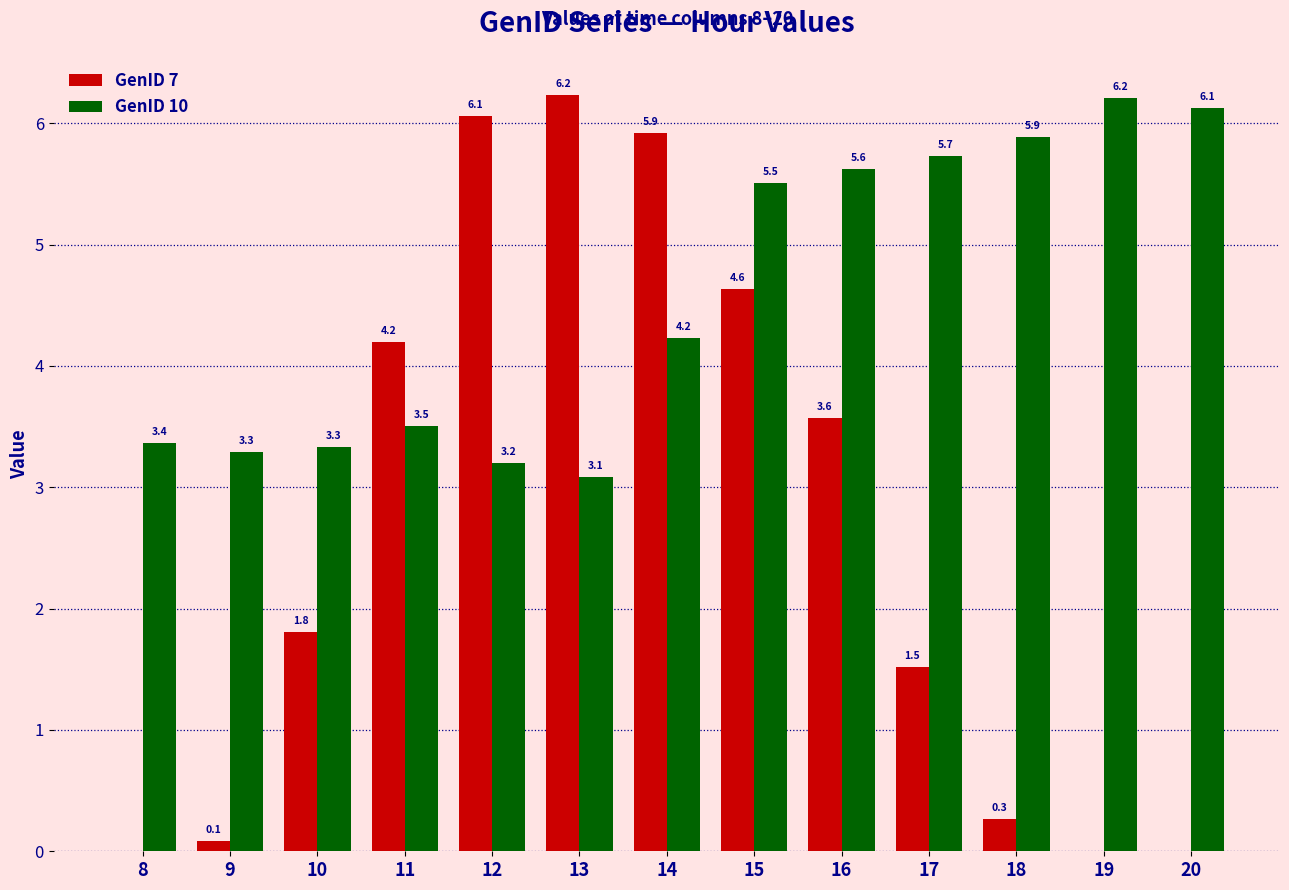

What value does the GenID 10 series have at 13?

3.1